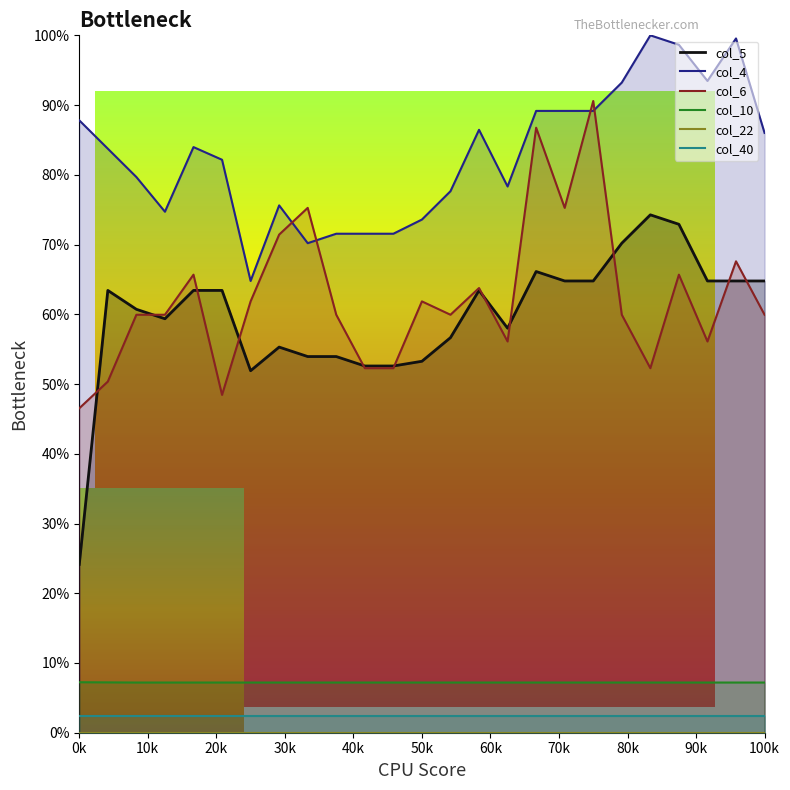

Is the value of col_6 at 20 greater than the value of col_4 at 13?

No